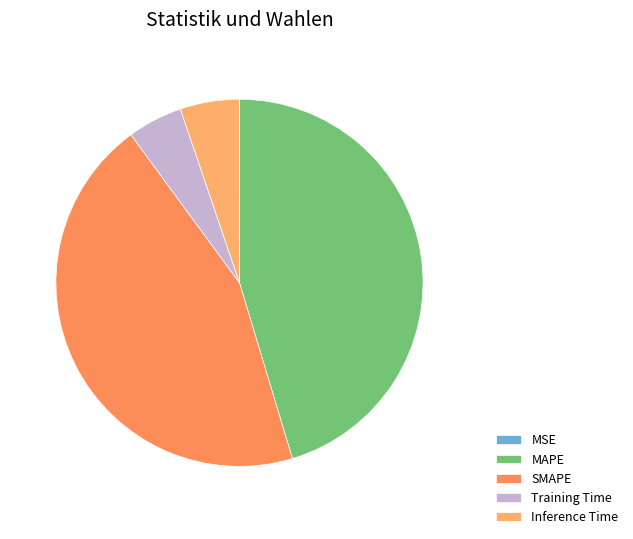

Does Training Time account for over 50% of the chart?

No